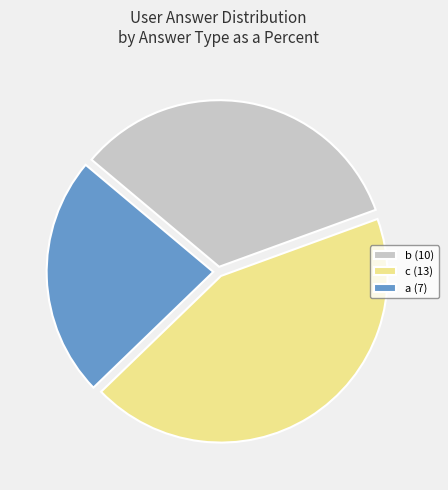

Does c (13) account for over 50% of the chart?

No